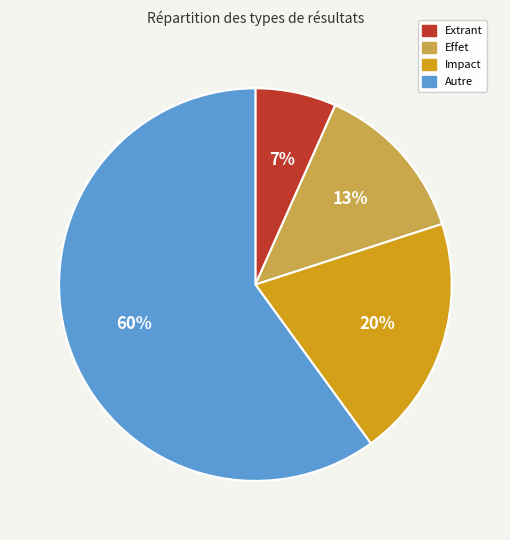

Is the sum of Effet and Autre greater than half?

Yes